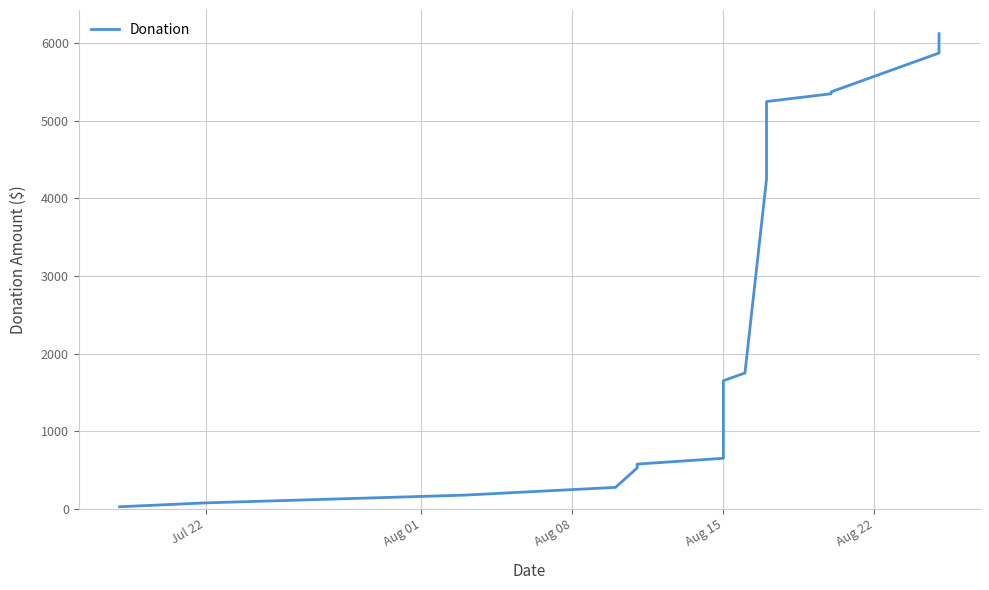

What is the value of the 6th point from the left?

575